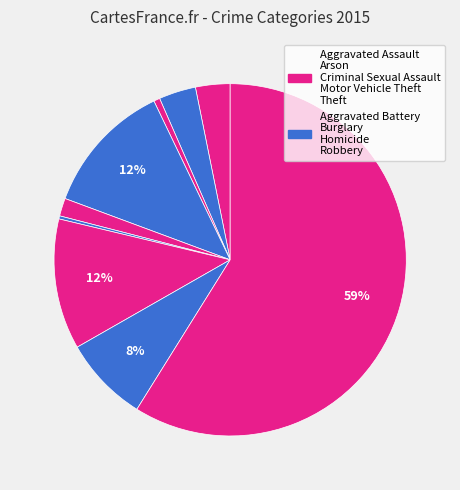

How many segments does this pie chart have?

9